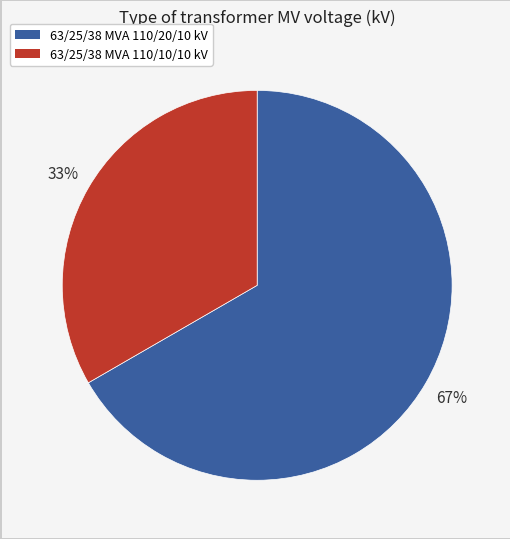

Count the number of slices in the pie.

2